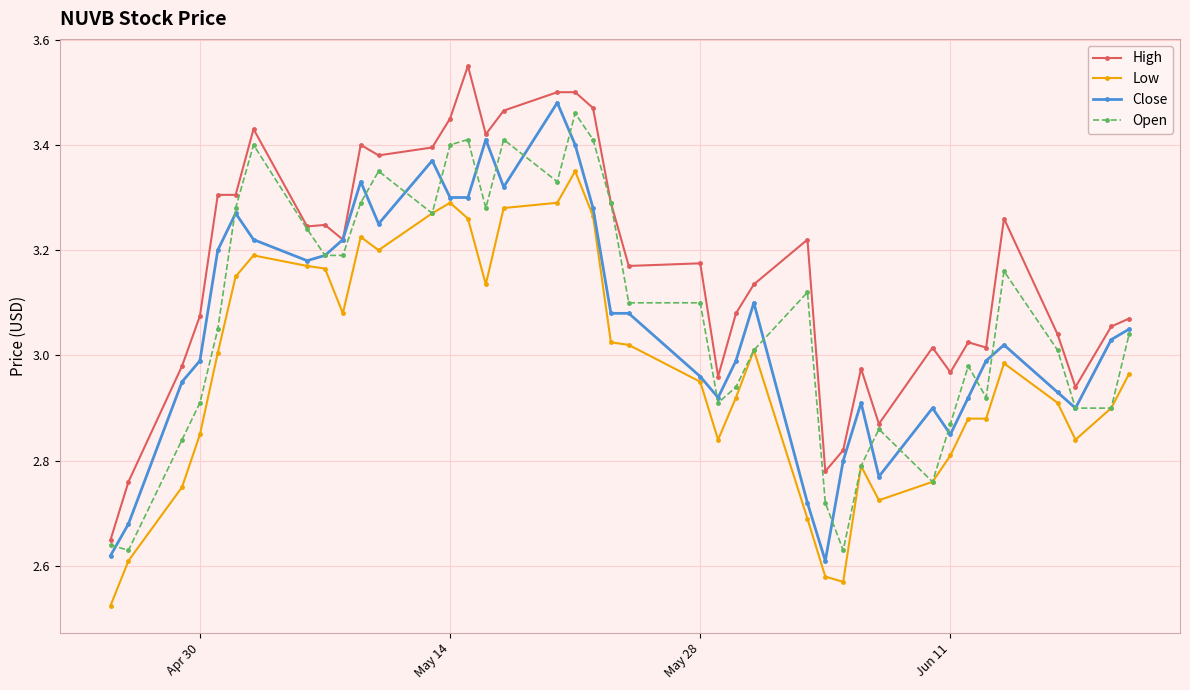

At how many categories does at least one series exceed 2?

40